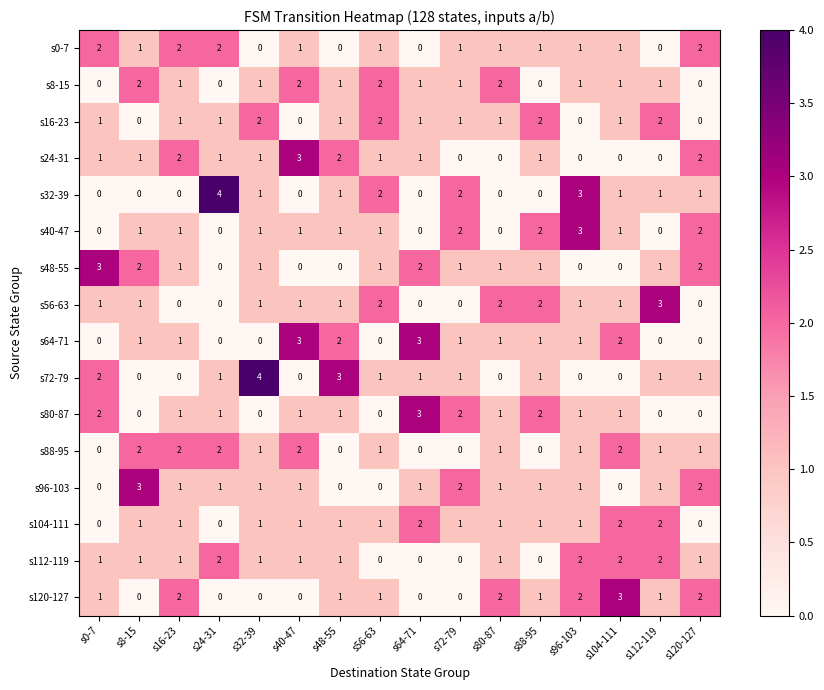

Count the s16-23 values in the range 1 to 2.

12